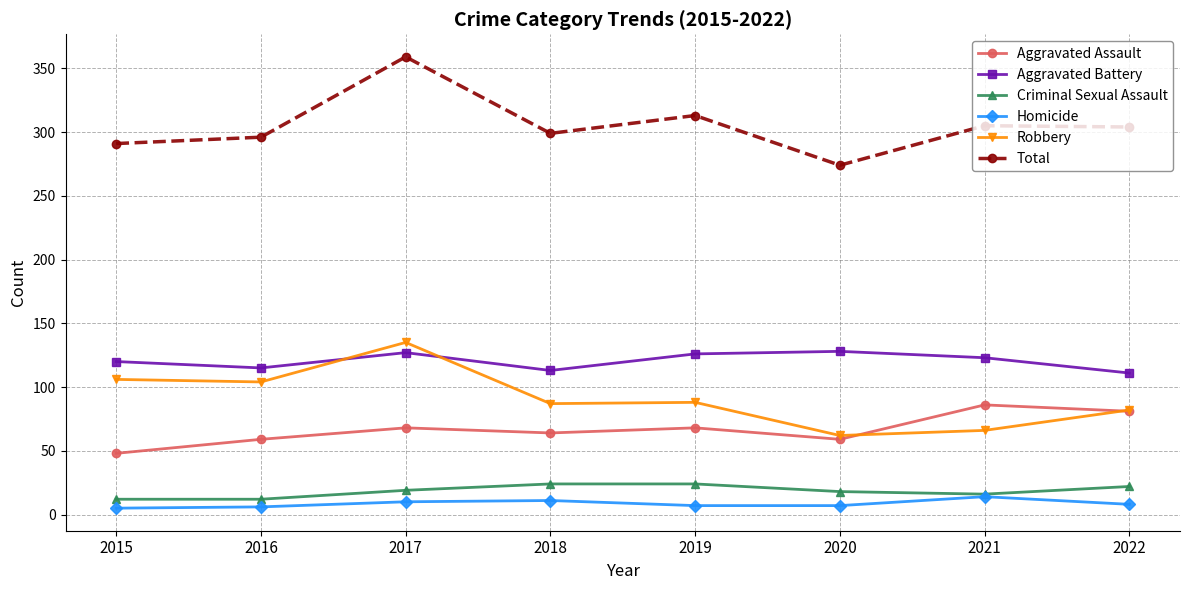

What is the approximate value of Total at 2020?

274